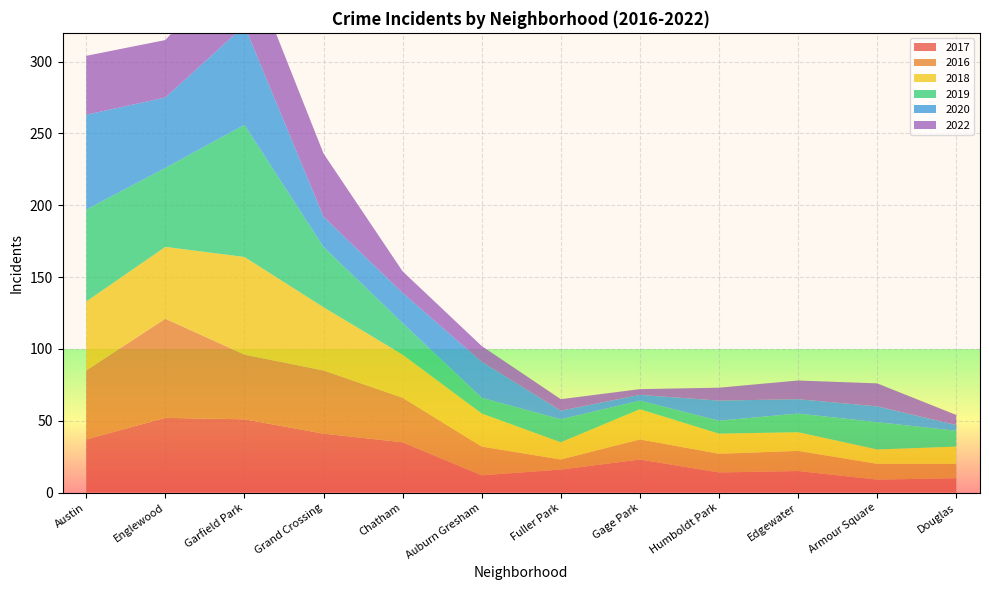

Reading left to right, extract all data points from this chart.

2017: Austin=37	Englewood=52	Garfield Park=51	Grand Crossing=41	Chatham=35	Auburn Gresham=12	Fuller Park=16	Gage Park=23	Humboldt Park=14	Edgewater=15	Armour Square=9	Douglas=10
2016: Austin=48	Englewood=69	Garfield Park=45	Grand Crossing=44	Chatham=31	Auburn Gresham=20	Fuller Park=7	Gage Park=14	Humboldt Park=13	Edgewater=14	Armour Square=11	Douglas=10
2018: Austin=48	Englewood=50	Garfield Park=68	Grand Crossing=44	Chatham=30	Auburn Gresham=23	Fuller Park=12	Gage Park=21	Humboldt Park=14	Edgewater=13	Armour Square=10	Douglas=12
2019: Austin=64	Englewood=55	Garfield Park=92	Grand Crossing=42	Chatham=22	Auburn Gresham=11	Fuller Park=16	Gage Park=6	Humboldt Park=9	Edgewater=13	Armour Square=19	Douglas=11
2020: Austin=66	Englewood=49	Garfield Park=69	Grand Crossing=21	Chatham=21	Auburn Gresham=25	Fuller Park=6	Gage Park=4	Humboldt Park=14	Edgewater=10	Armour Square=11	Douglas=4
2022: Austin=41	Englewood=40	Garfield Park=50	Grand Crossing=44	Chatham=15	Auburn Gresham=11	Fuller Park=8	Gage Park=4	Humboldt Park=9	Edgewater=13	Armour Square=16	Douglas=7